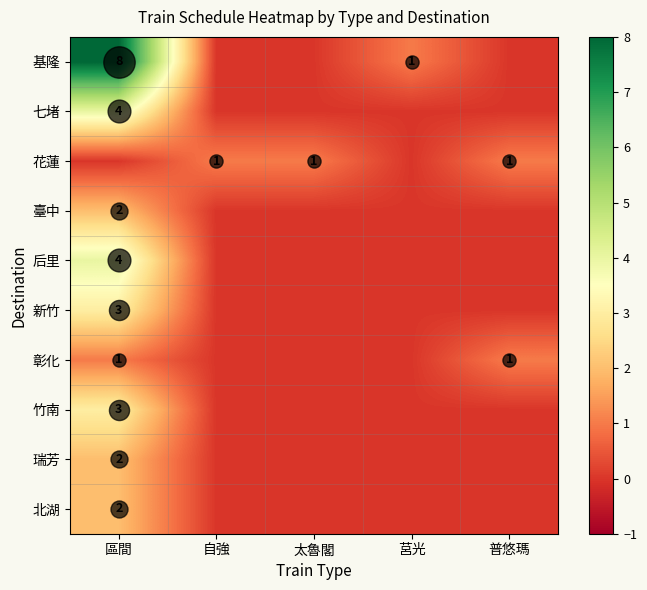

How many positive values does the 瑞芳 series have?

1